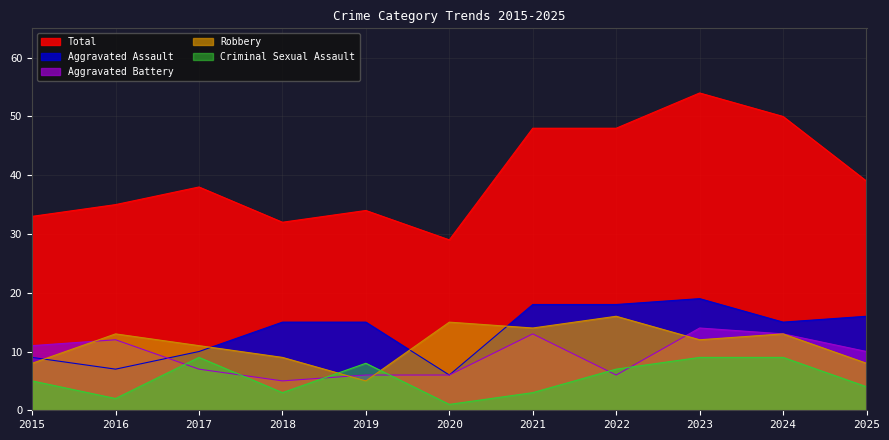

True or false: Aggravated Assault and Total cross at least once.

False